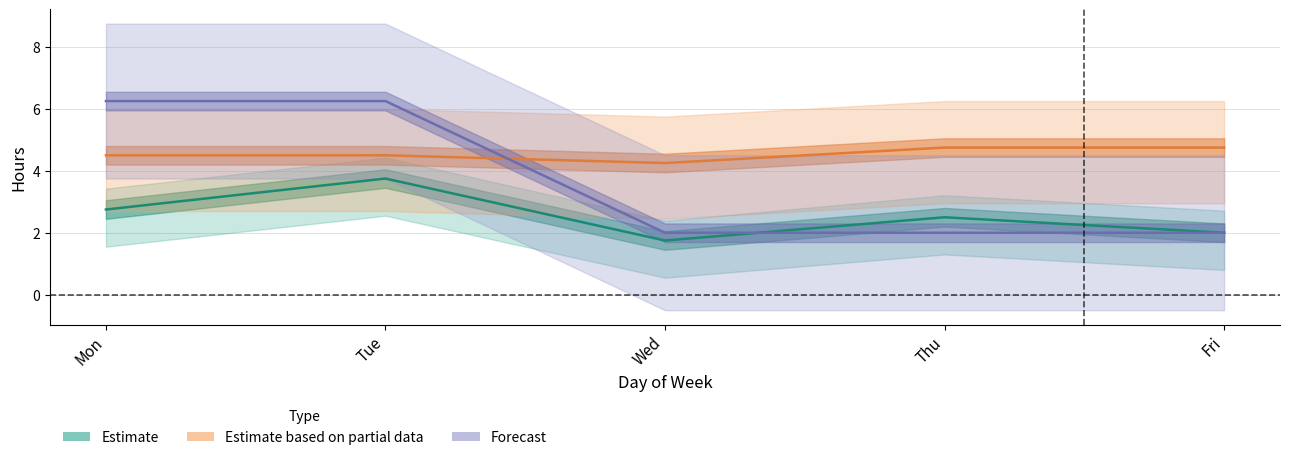

At which label is Estimate based on partial data closest to 4?

Wed